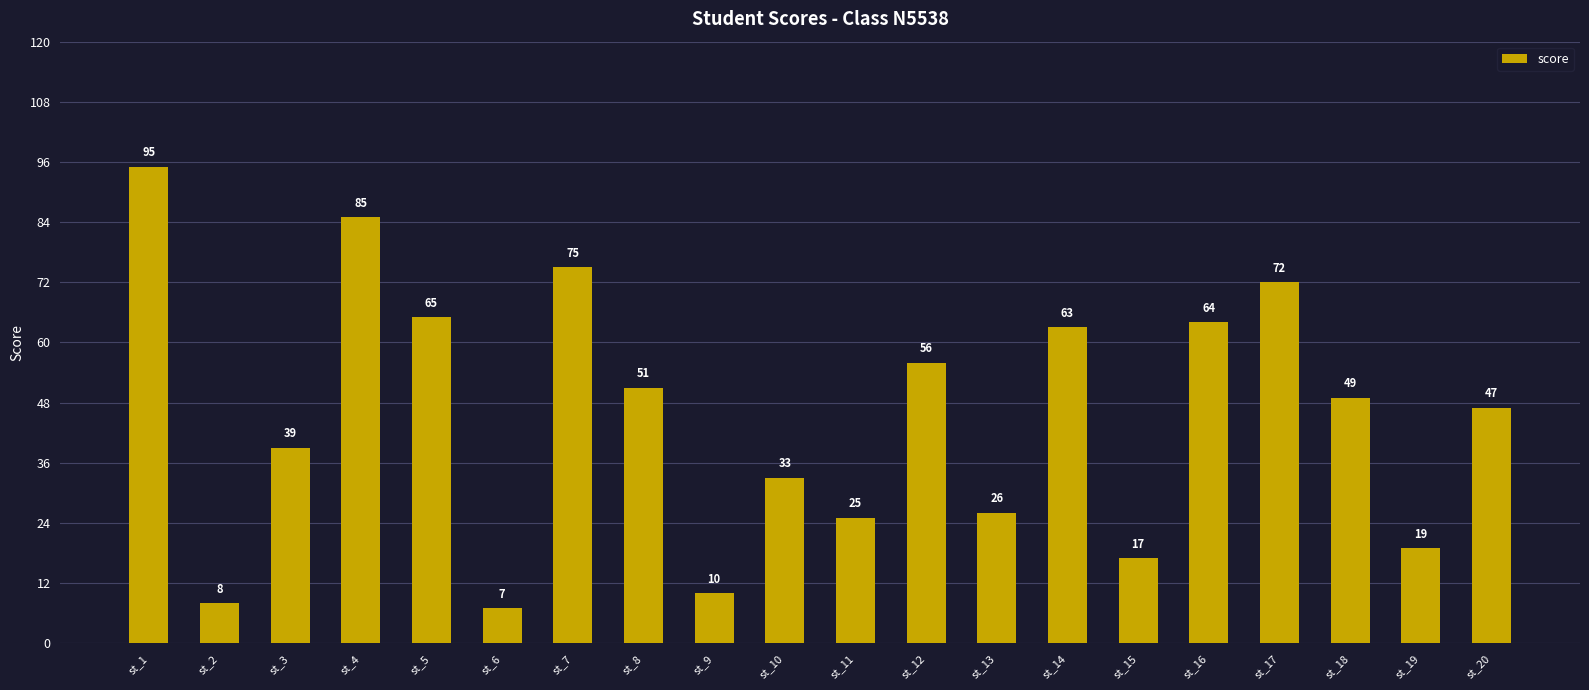

Reading left to right, what are all the values shown in this chart?

st_1=95	st_2=8	st_3=39	st_4=85	st_5=65	st_6=7	st_7=75	st_8=51	st_9=10	st_10=33	st_11=25	st_12=56	st_13=26	st_14=63	st_15=17	st_16=64	st_17=72	st_18=49	st_19=19	st_20=47